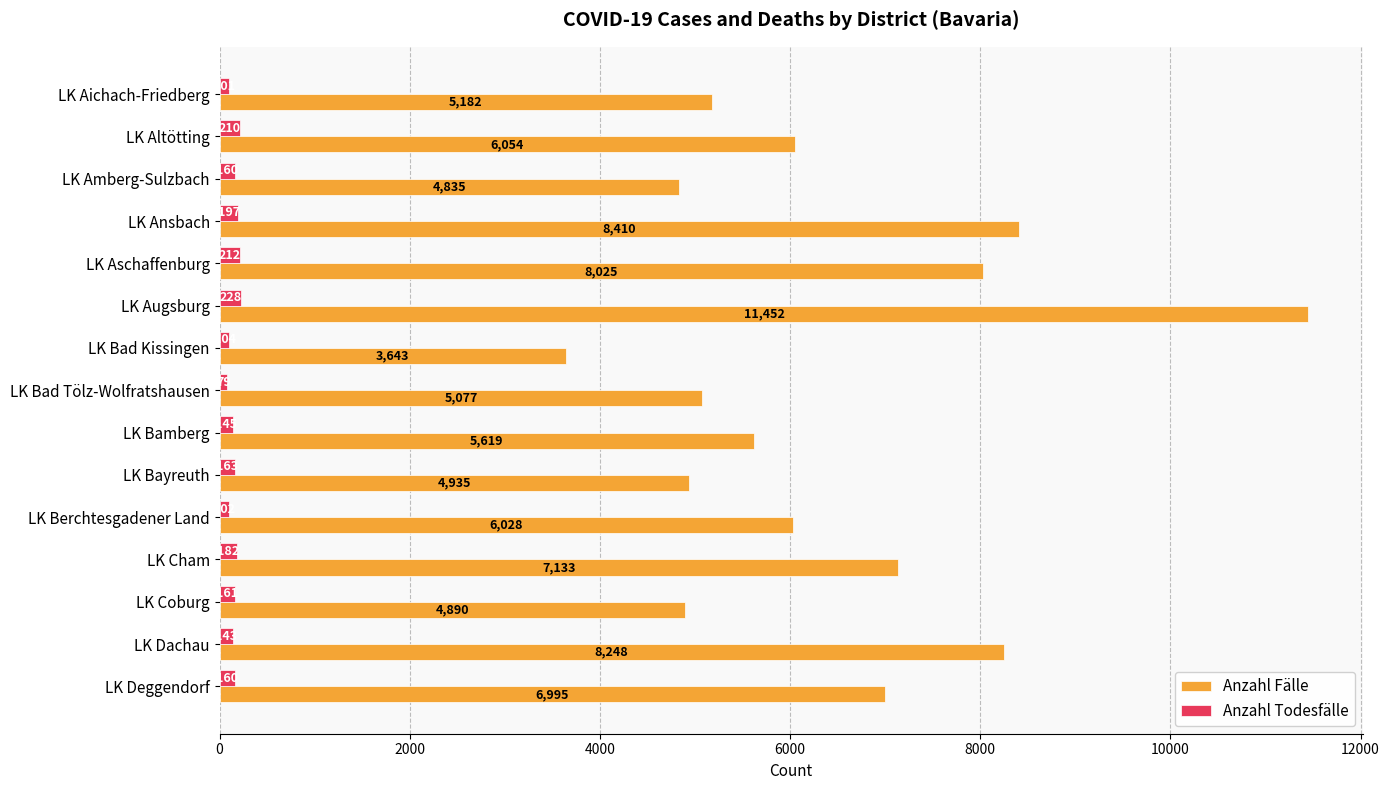

What is the difference between the maximum and second lowest values in the Anzahl Todesfälle series?

127